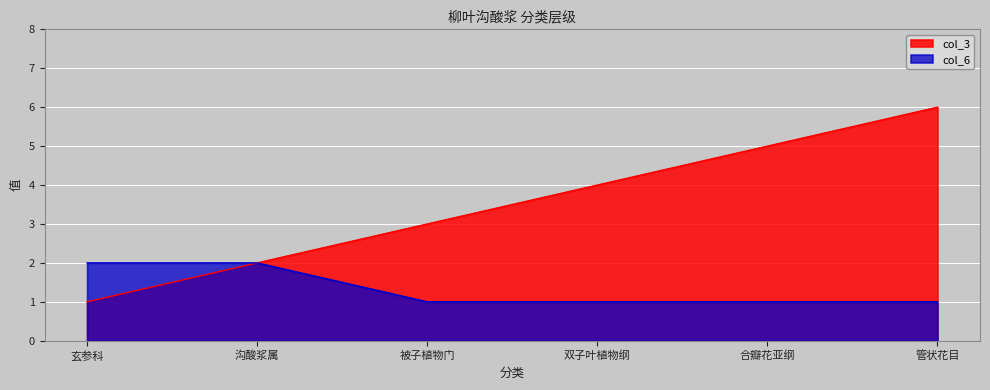

True or false: col_6 and col_3 cross at least once.

False